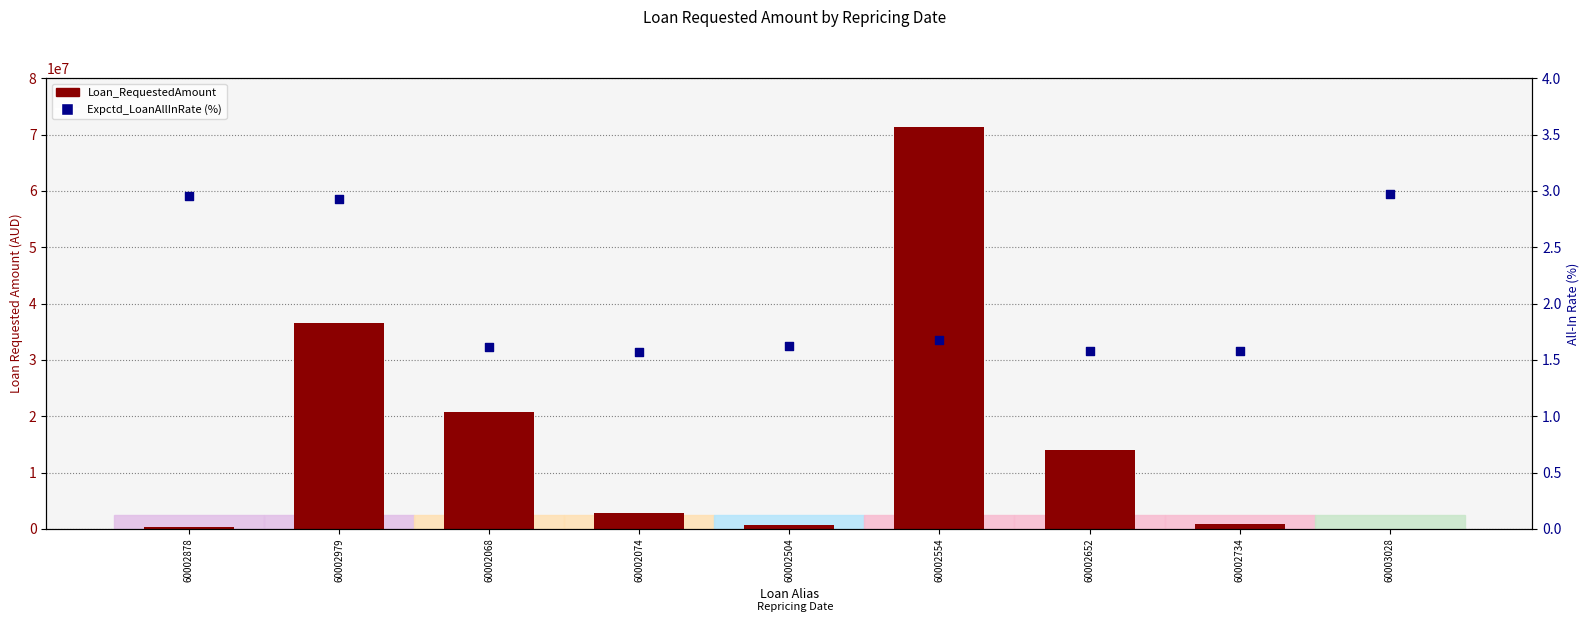

Which series reaches the maximum Y coordinate?

Loan_RequestedAmount